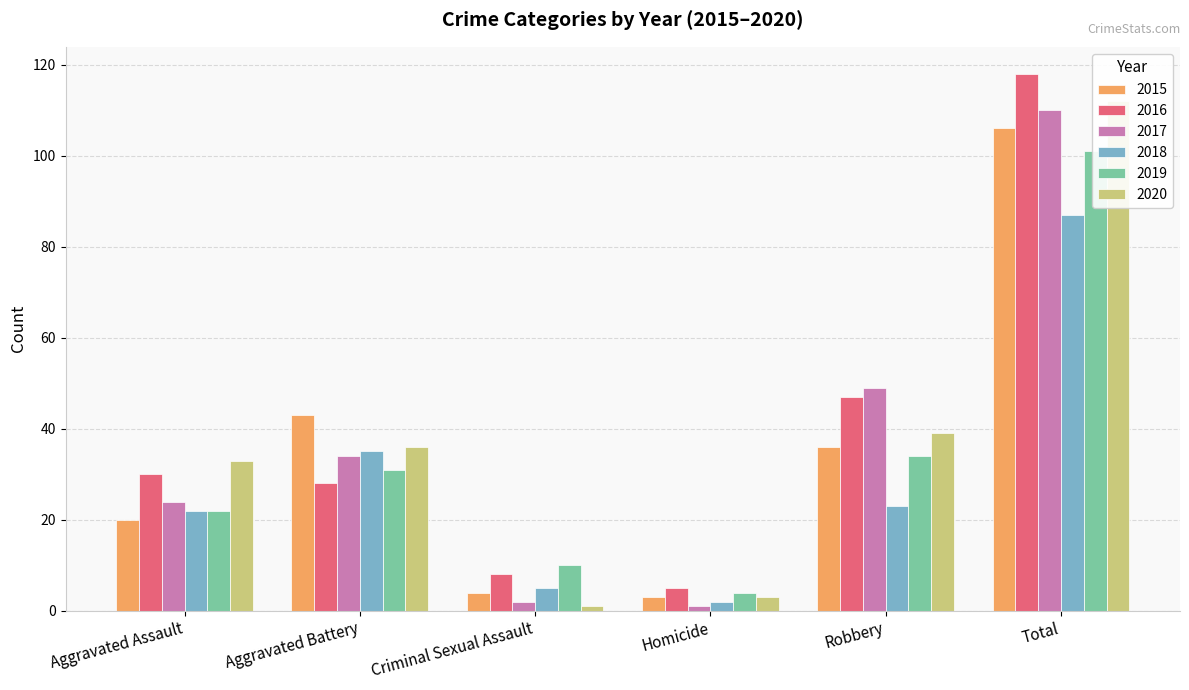

At which label does 2019 first exceed 31?

Robbery